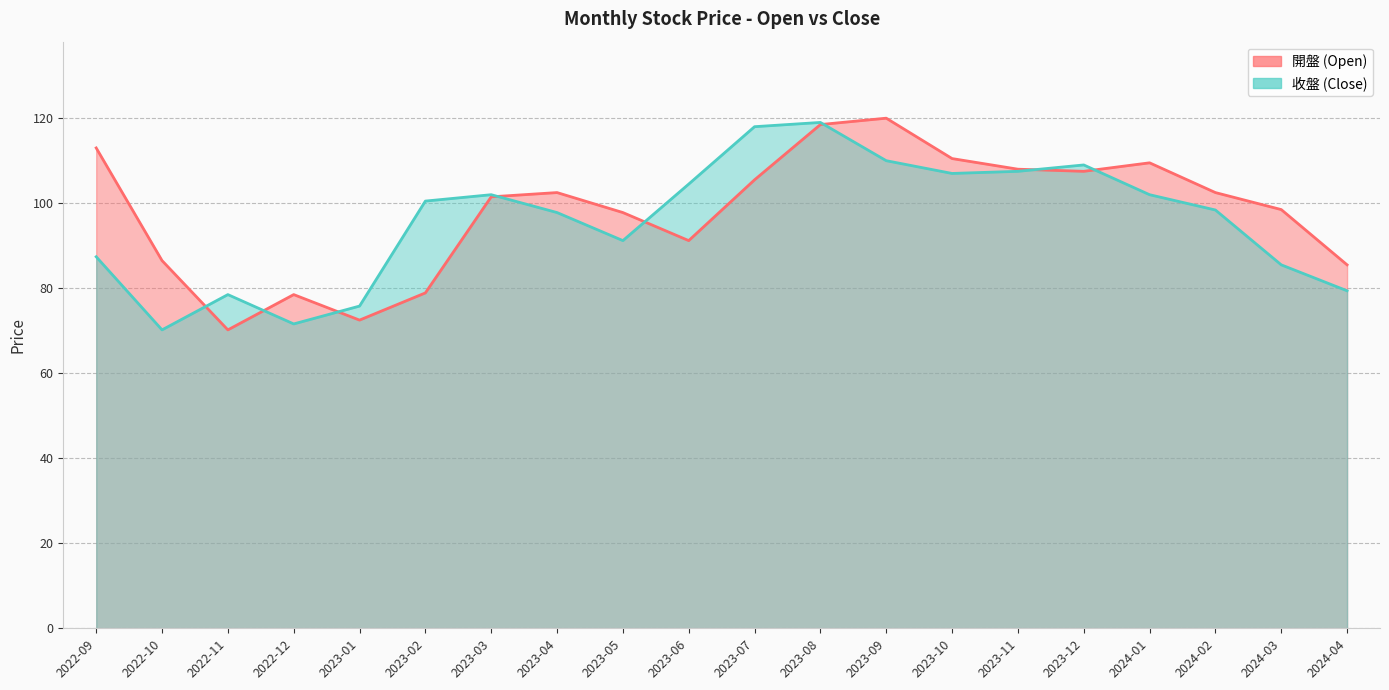

Reading right to left, list all the values displayed in this chart.

開盤: 85.5	98.5	102.5	109.5	107.5	108.0	110.5	120.0	118.5	105.5	91.2	97.8	102.5	101.5	78.9	72.5	78.5	70.2	86.5	113.0
收盤: 79.4	85.5	98.4	102.0	109.0	107.5	107.0	110.0	119.0	118.0	104.5	91.2	97.8	102.0	100.5	75.8	71.6	78.5	70.2	87.4